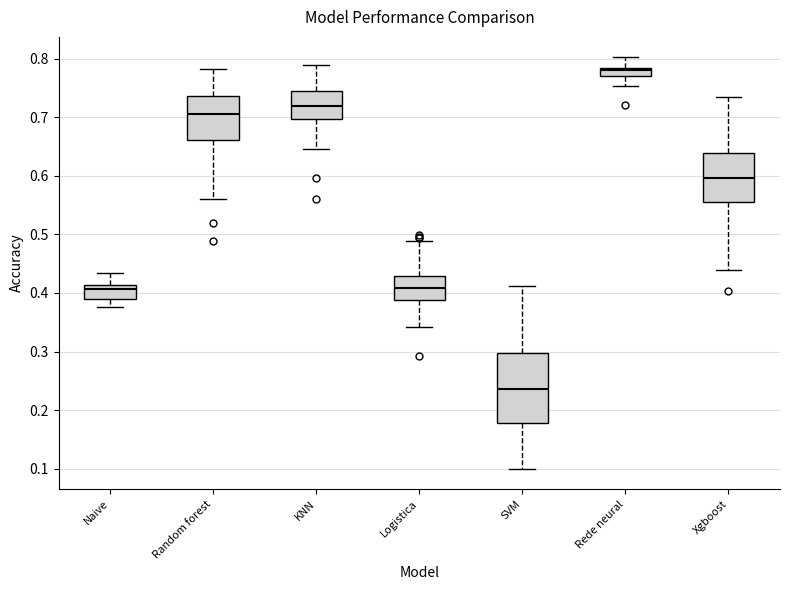

Which box is the tallest, from its lower edge to its upper edge?

SVM